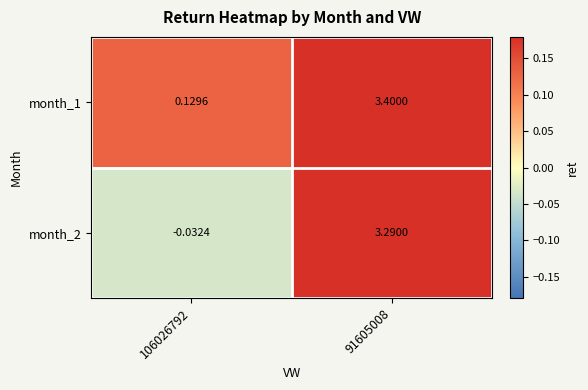

What is the maximum value shown in the chart?

3.4